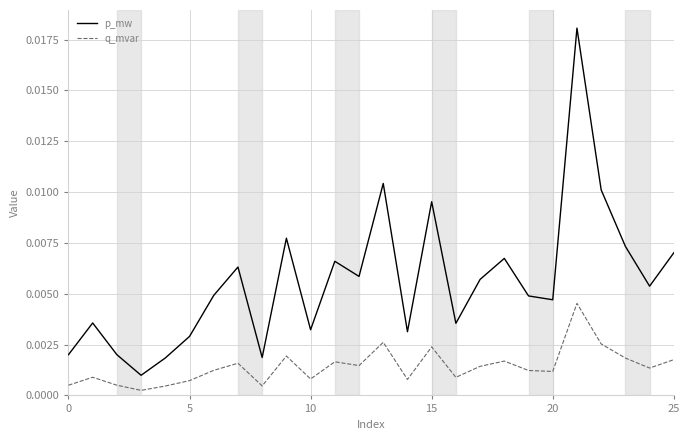

List the series in order of their peak value, highest first.

p_mw, q_mvar